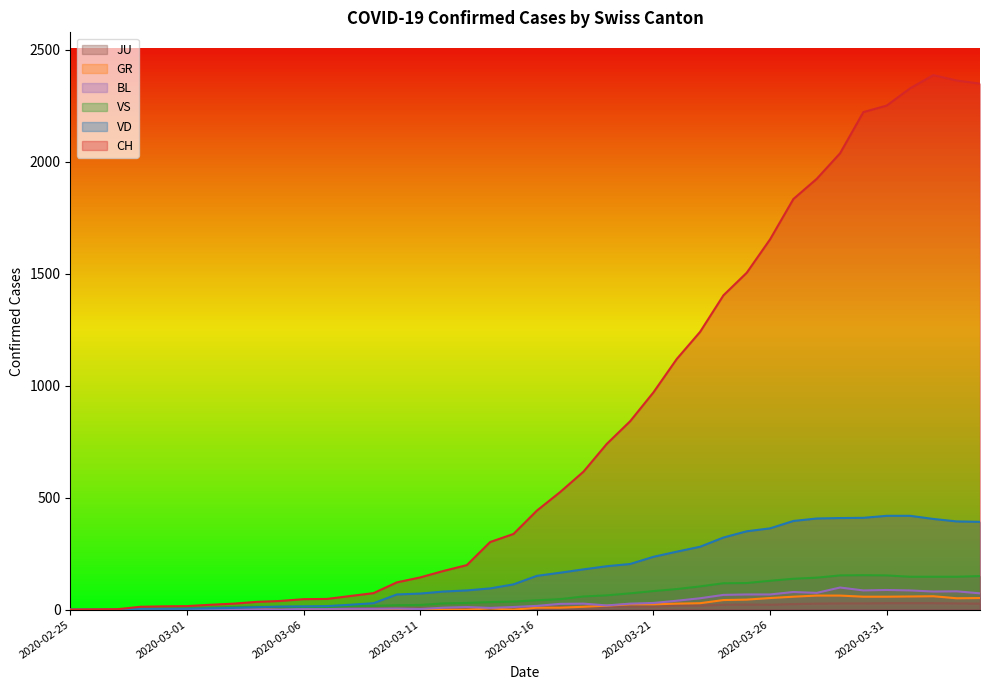

What is the difference between the maximum and minimum values in the CH series?

2386